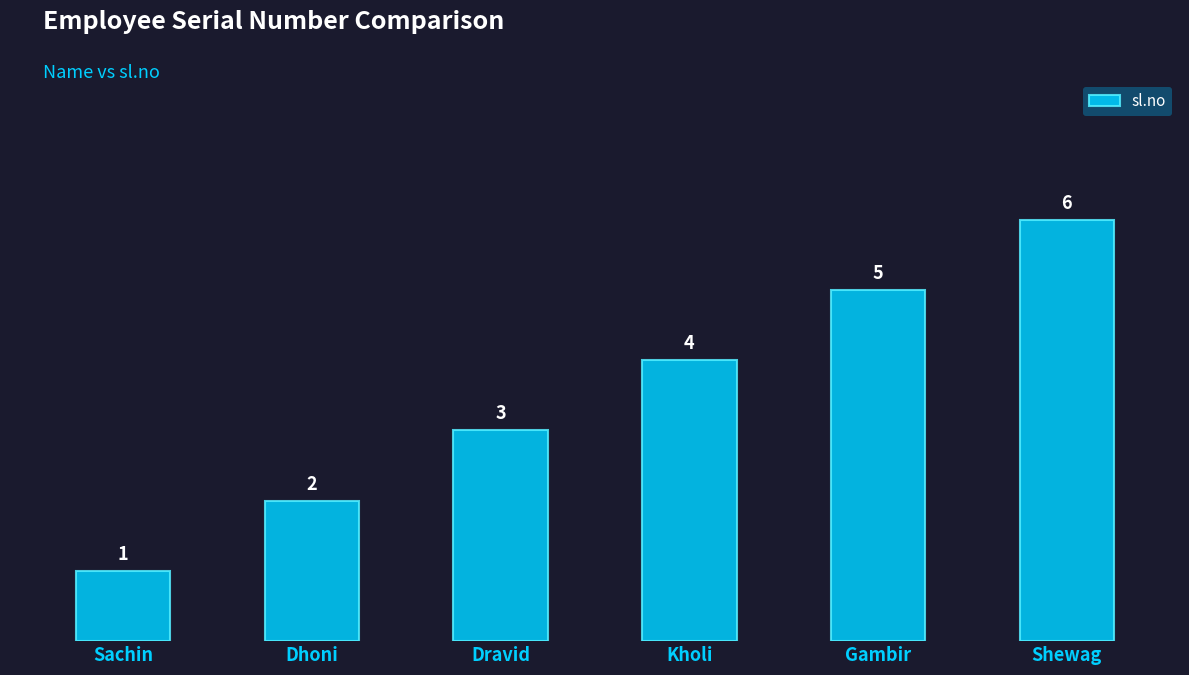

What is the sum of all values?

21